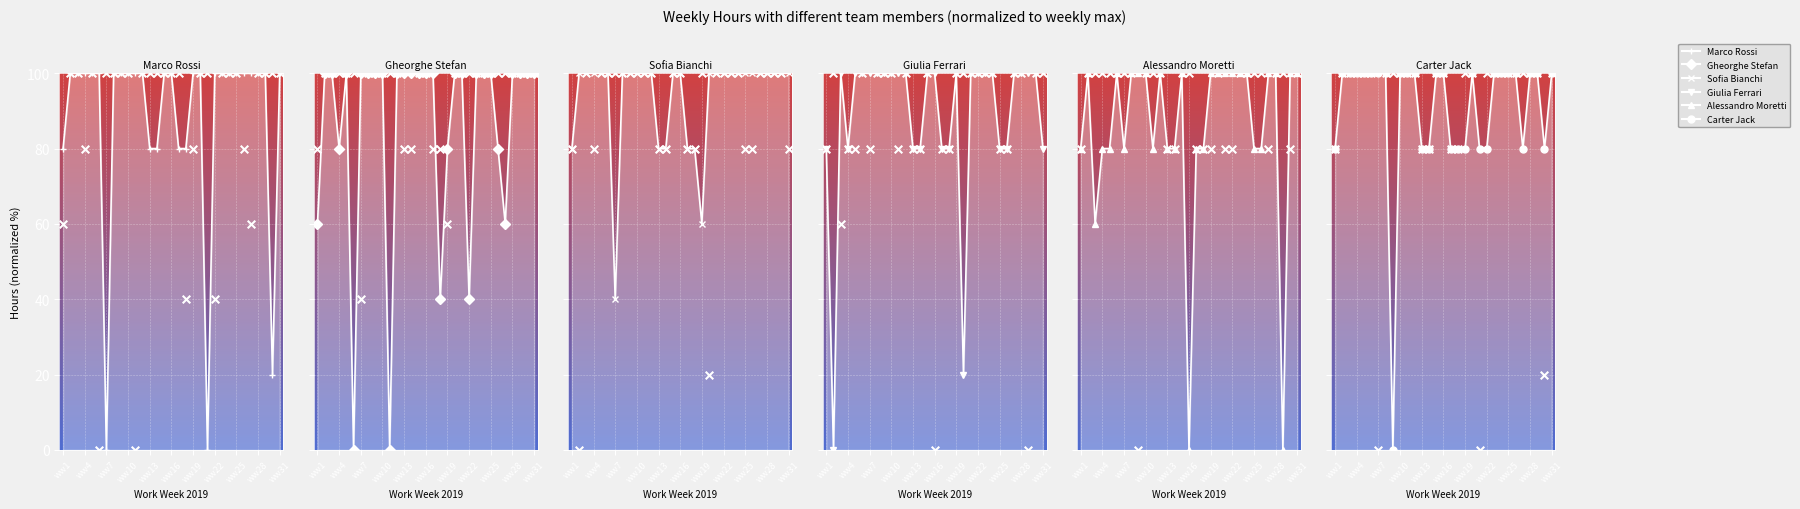

At which category is the sum across all series the highest?

ww22